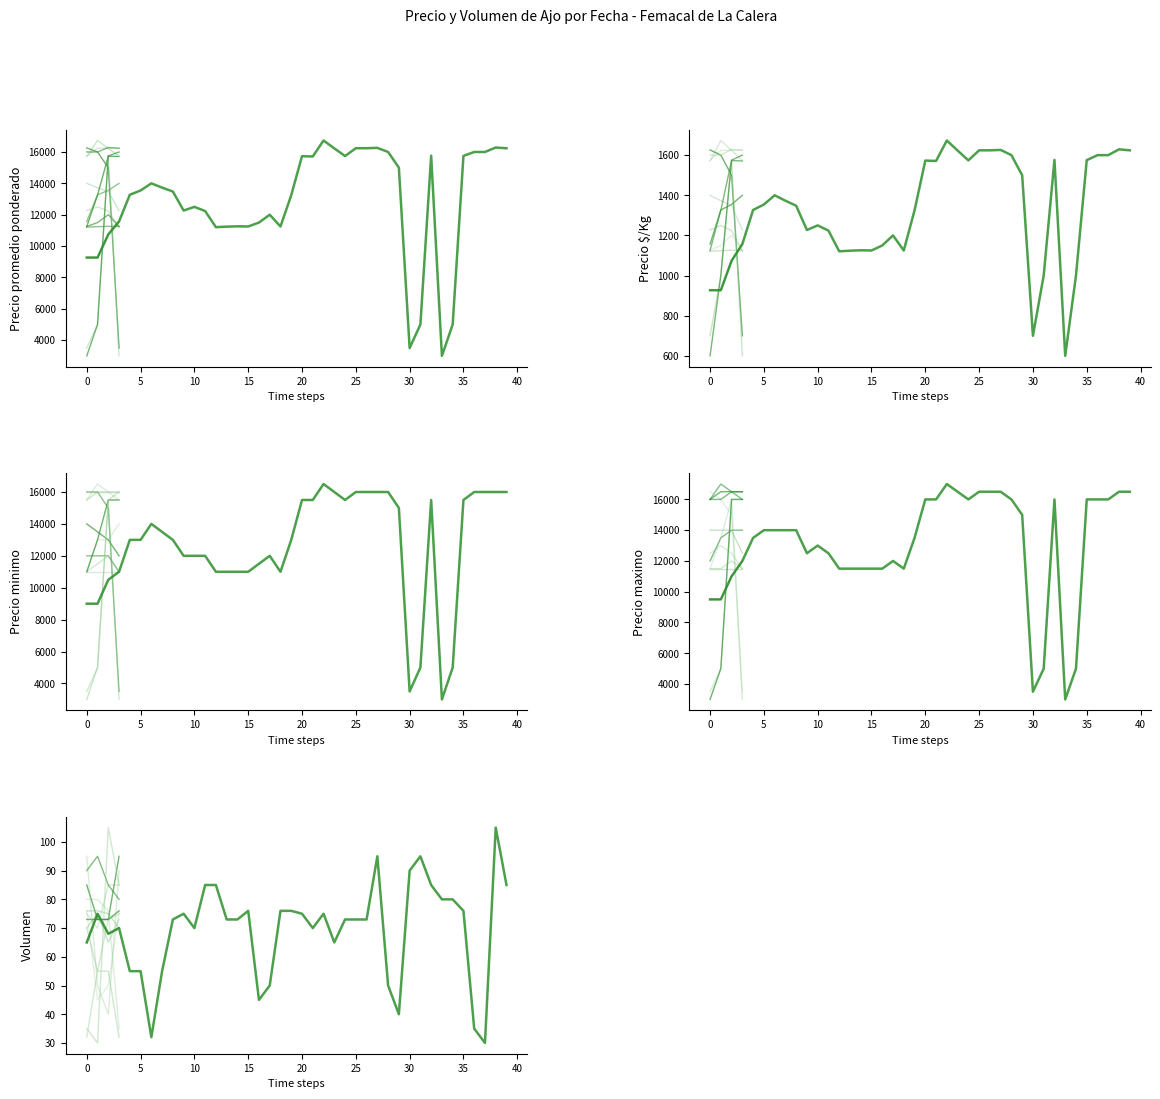

True or false: Precio minimo has more than 1 interior local peaks.

True